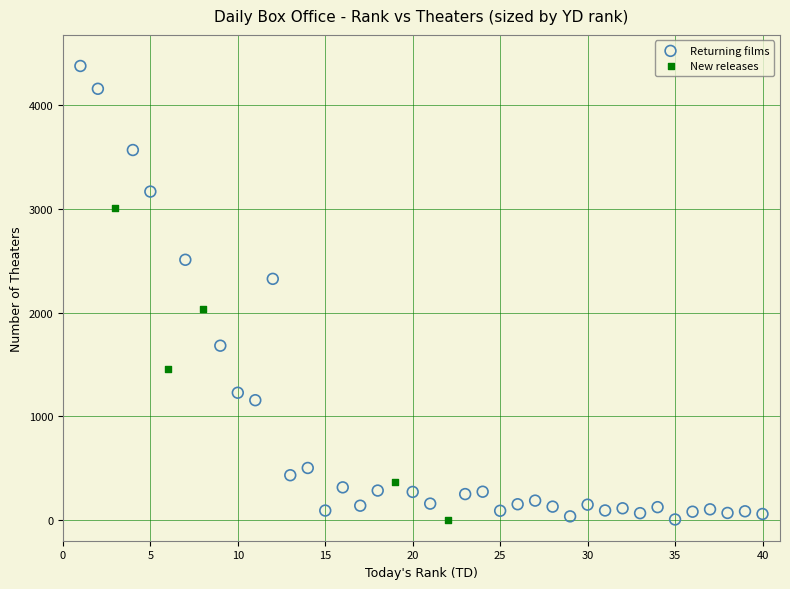

Which series reaches the maximum Y coordinate?

Returning films